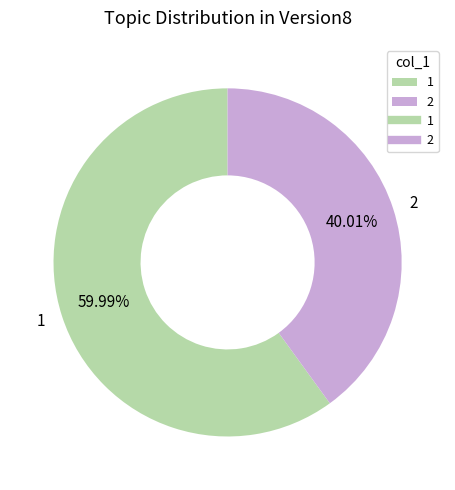

Does 2 represent more than half of the total?

No